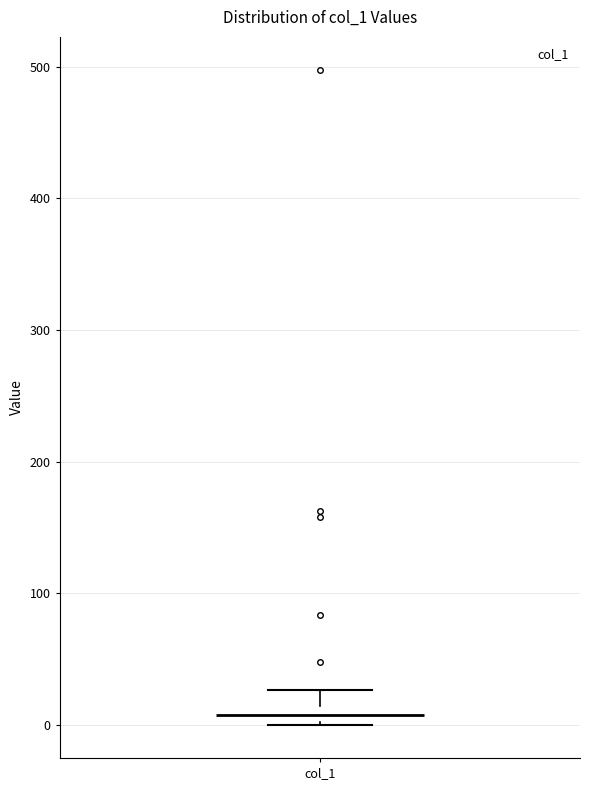

Where is the lower edge of the box for col_1 on the y-axis? The values are not printed on the chart, so give them approximately, as read against the axis.

0